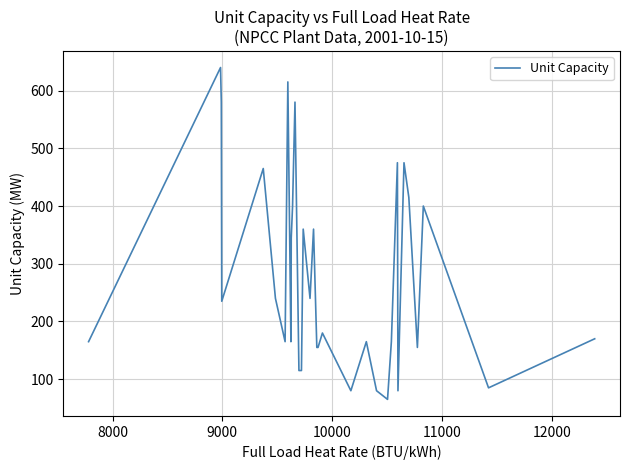

What position from the right is 8000?

35